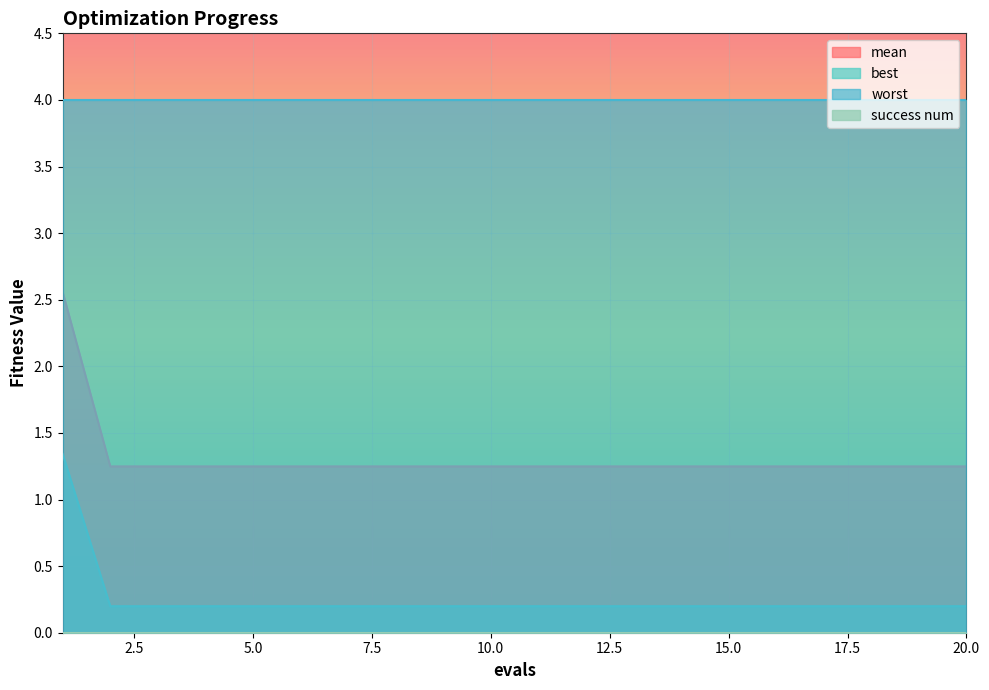

What is the spread (max minus min) of values at 20.0?

4.0